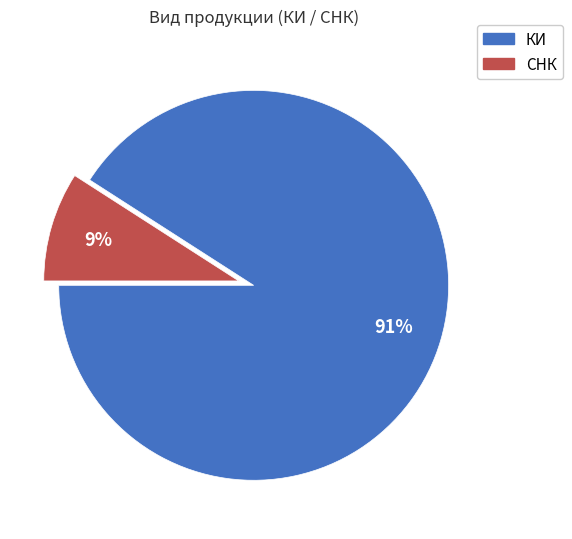

Count the number of slices in the pie.

2